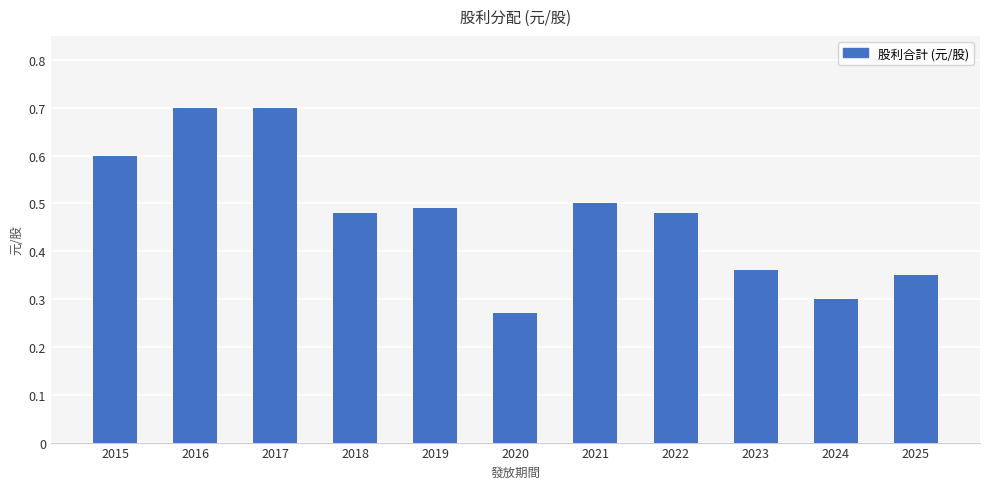

What is the sum of all values?

5.2